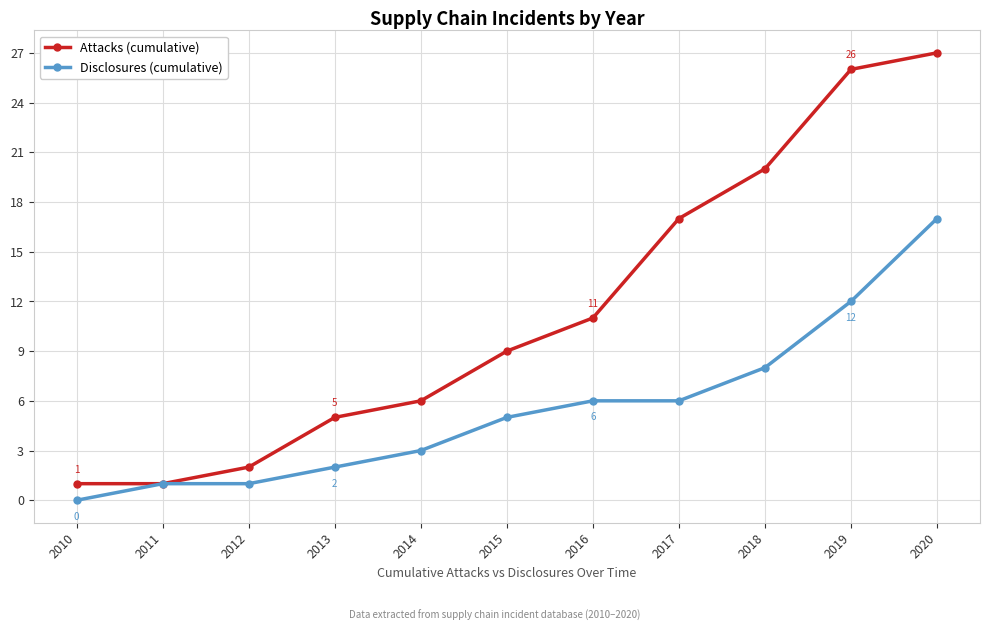

True or false: Disclosures (cumulative) has a value of 12 at 2019.

True